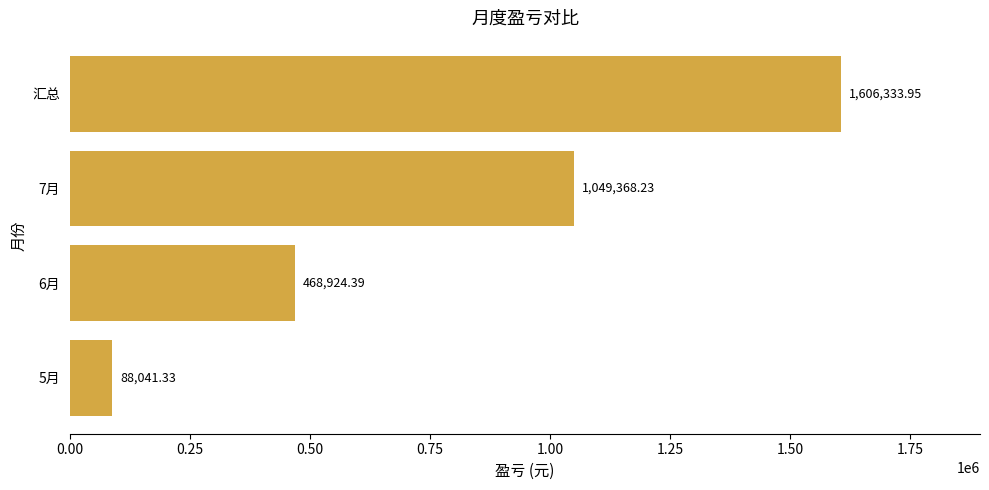

Between 6月 and 汇总, which is larger?

汇总